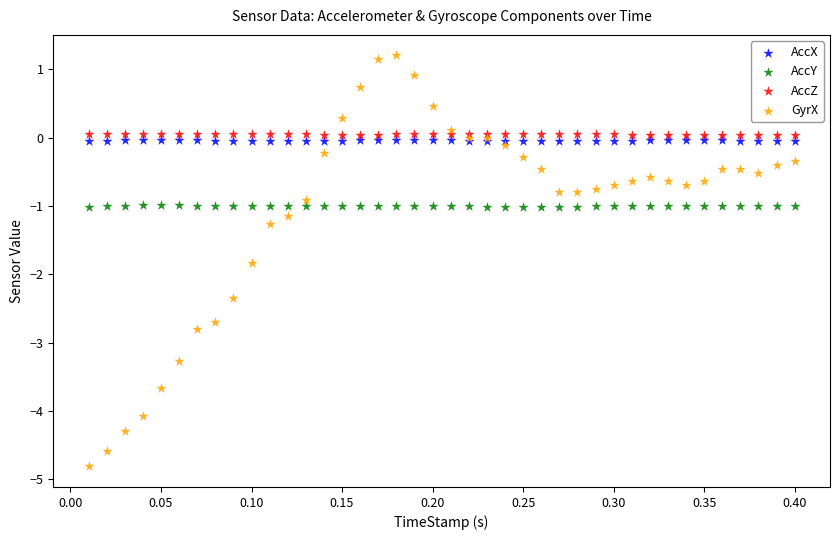

Which series has the widest spread of Y values?

GyrX